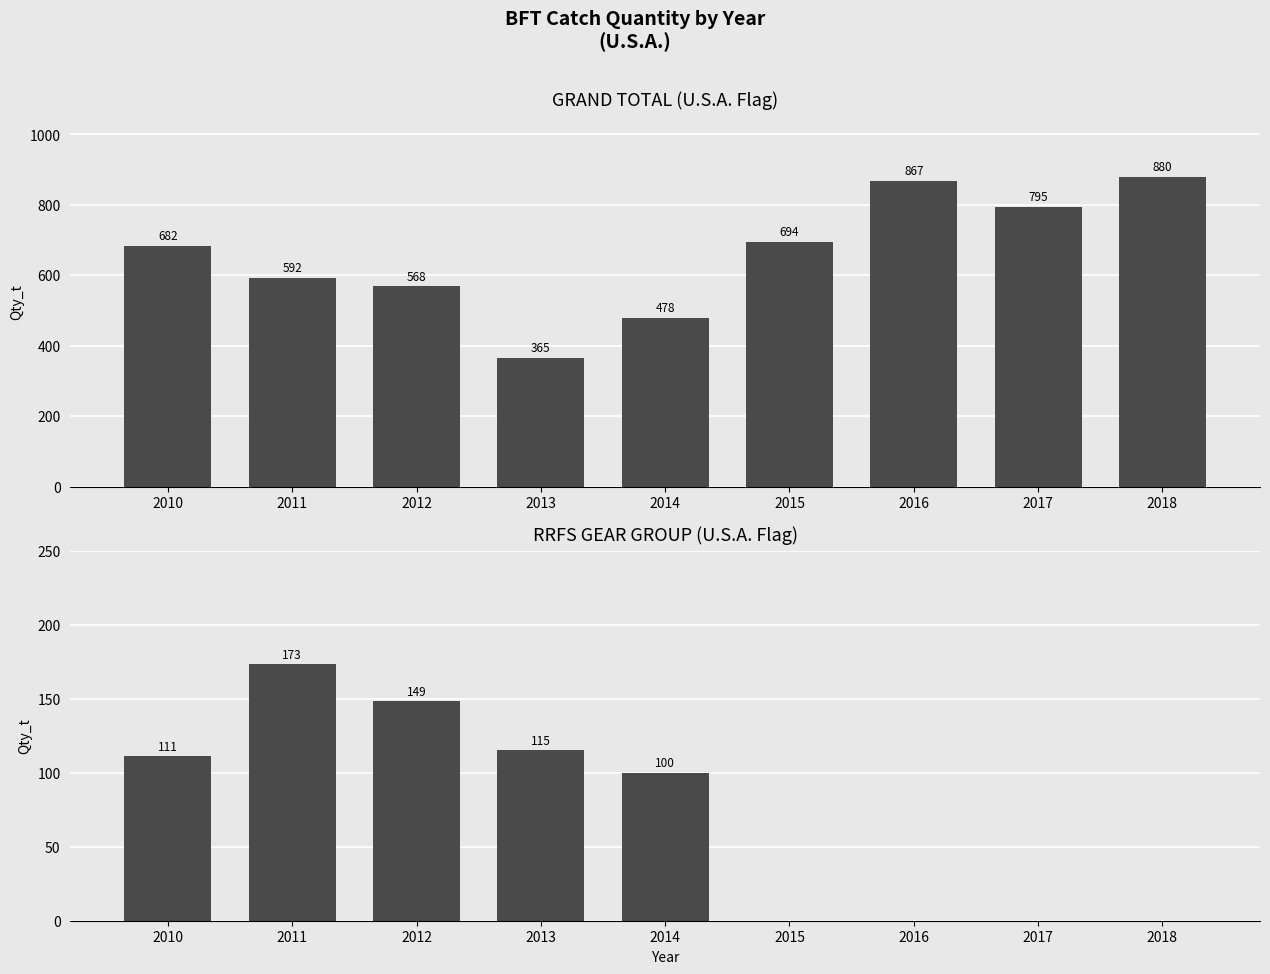

List the series in order of their peak value, highest first.

Grand Total, RRFS